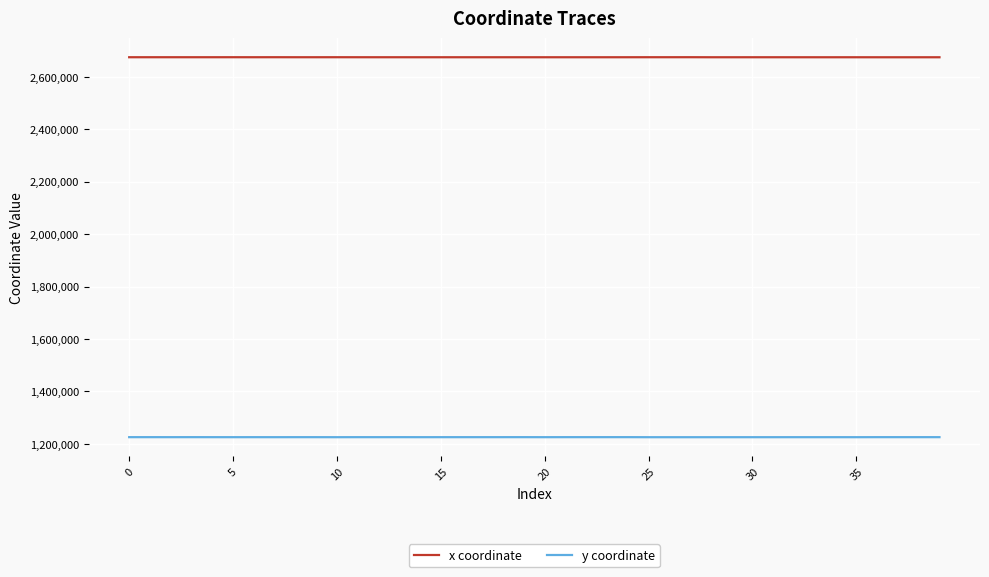

List the series in order of their peak value, highest first.

x coordinate, y coordinate